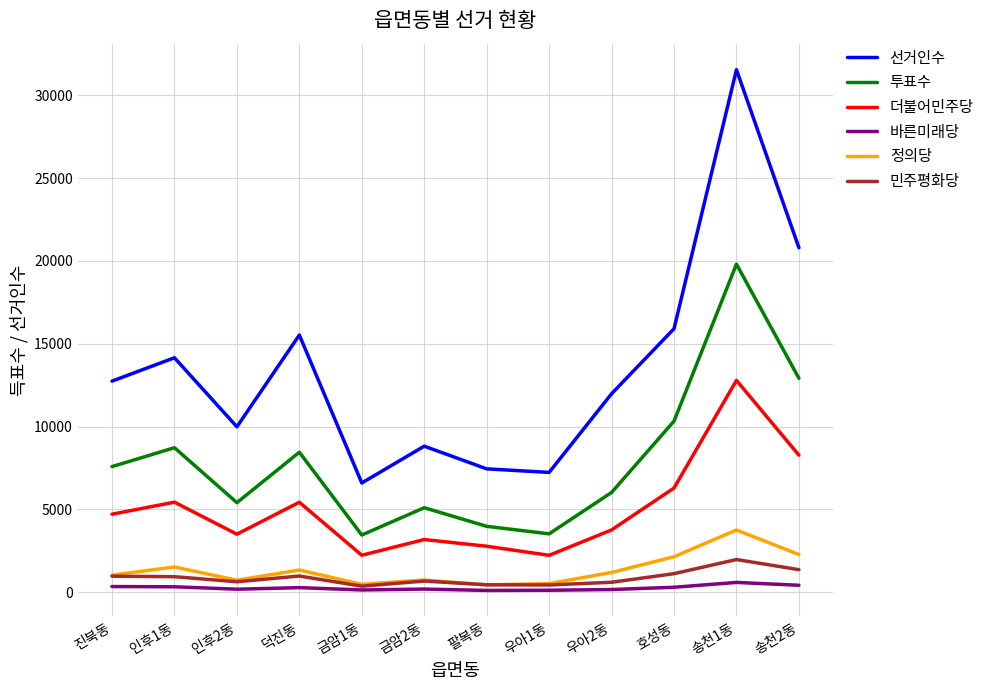

What is the maximum value shown in the chart?

31540